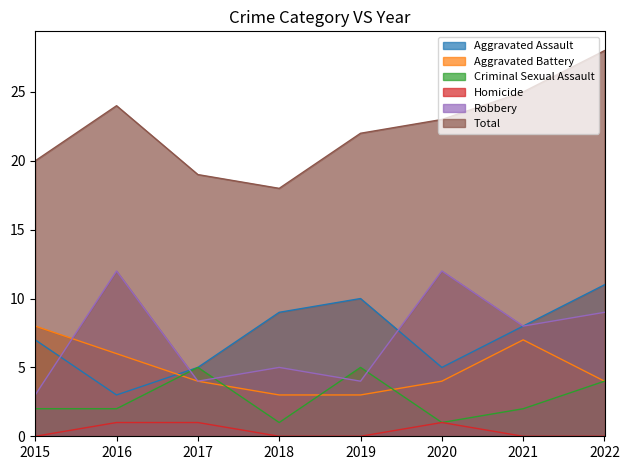

What is the spread (max minus min) of values at 2017?

18